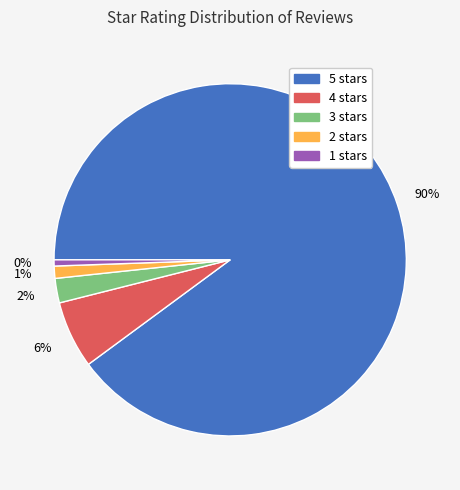

How many slices are in this pie chart?

5